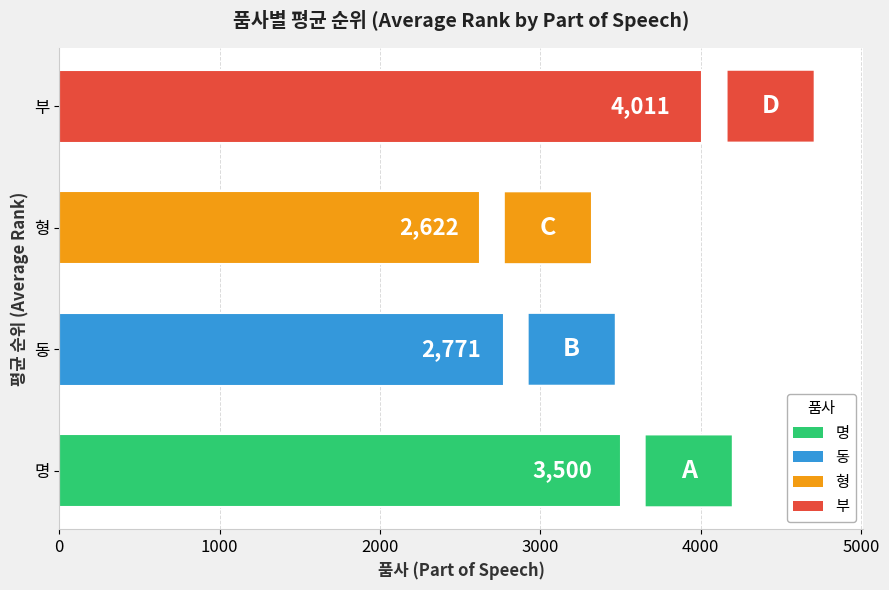

Approximately how many times larger is the value at 명 compared to 동?

1.3